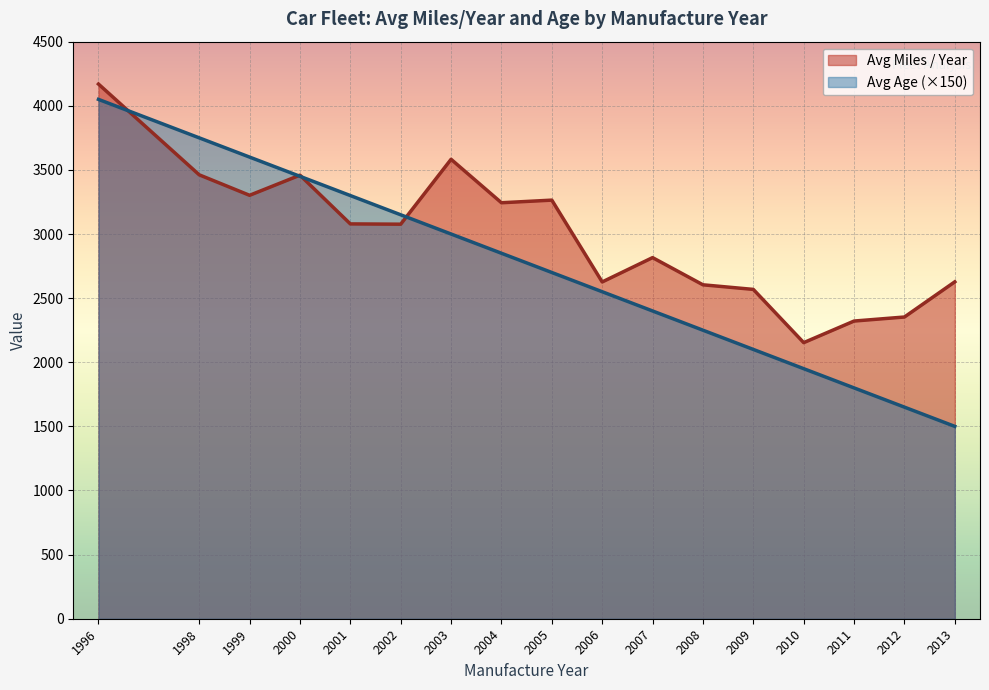

Which series has the largest total across all categories?

Avg Miles / Year